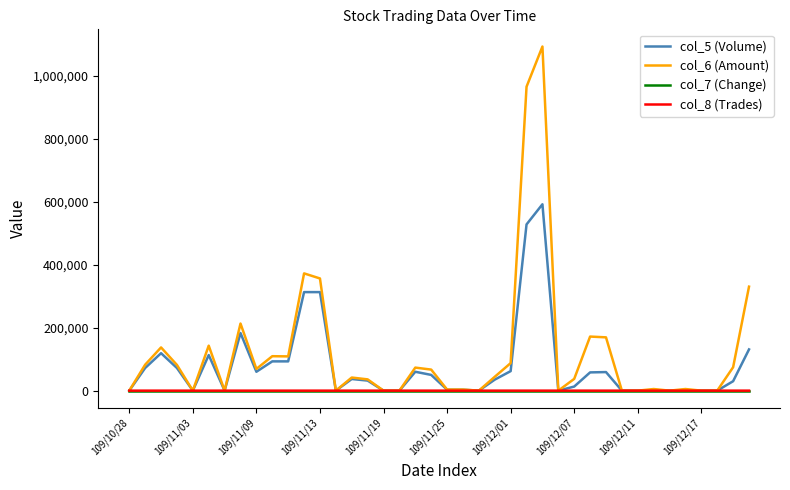

What is the maximum value shown in the chart?

1093000.0